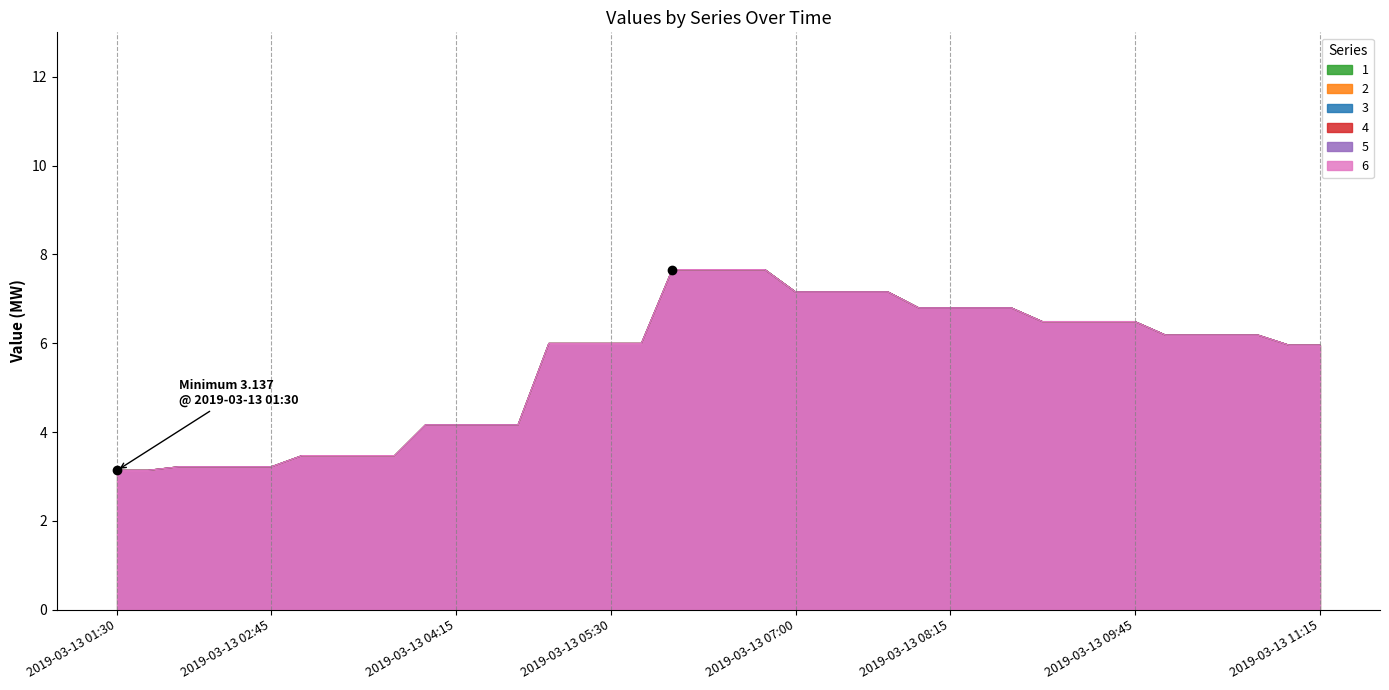

The 6 series shows 4.8 at 2019-03-13 02:45. True or false?

False